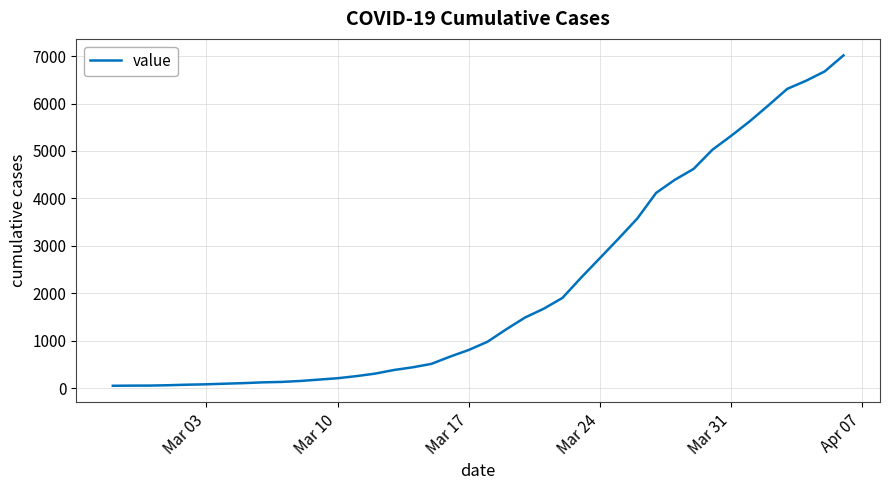

What is the greatest value displayed?

7014